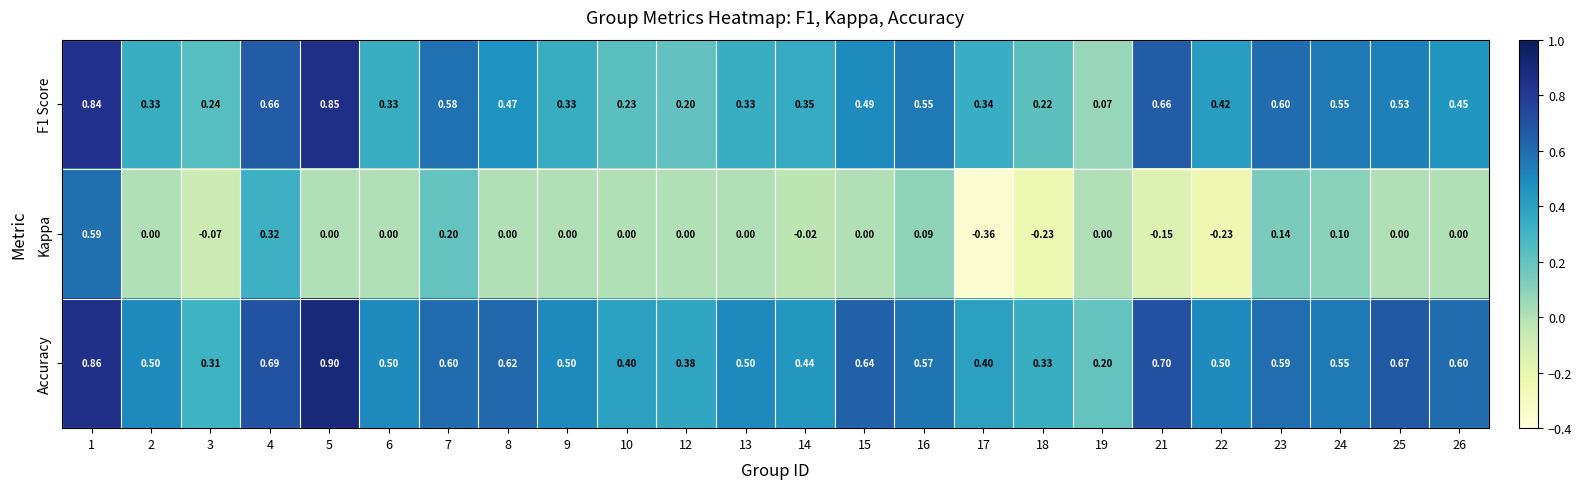

Rank the series at 12 from lowest to highest value.

Kappa, F1 Score, Accuracy